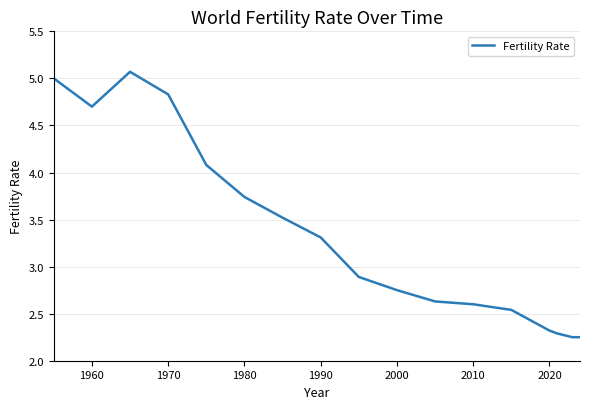

What is the maximum value shown in the chart?

5.1